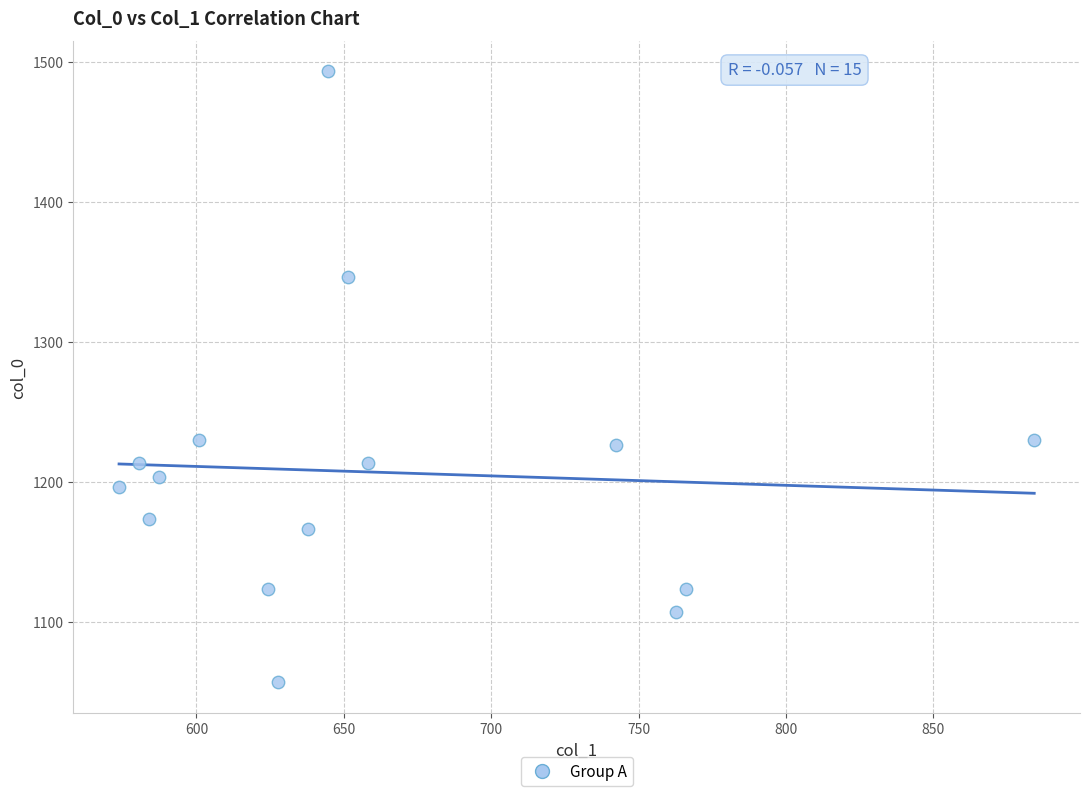

What is the range of Y values (max minus min)?

436.7